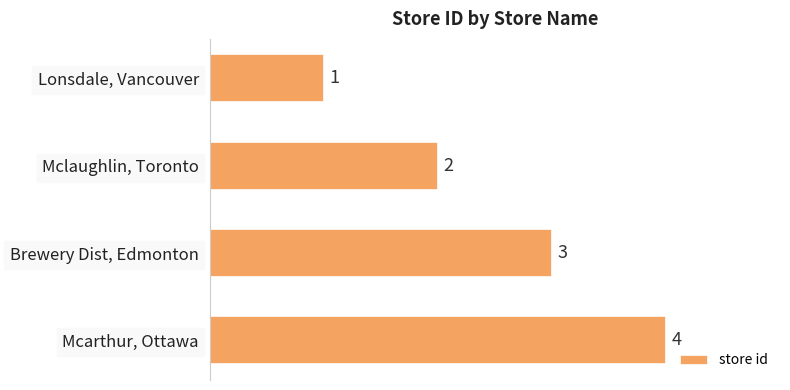

Which label corresponds to the largest value in the chart?

Mcarthur, Ottawa